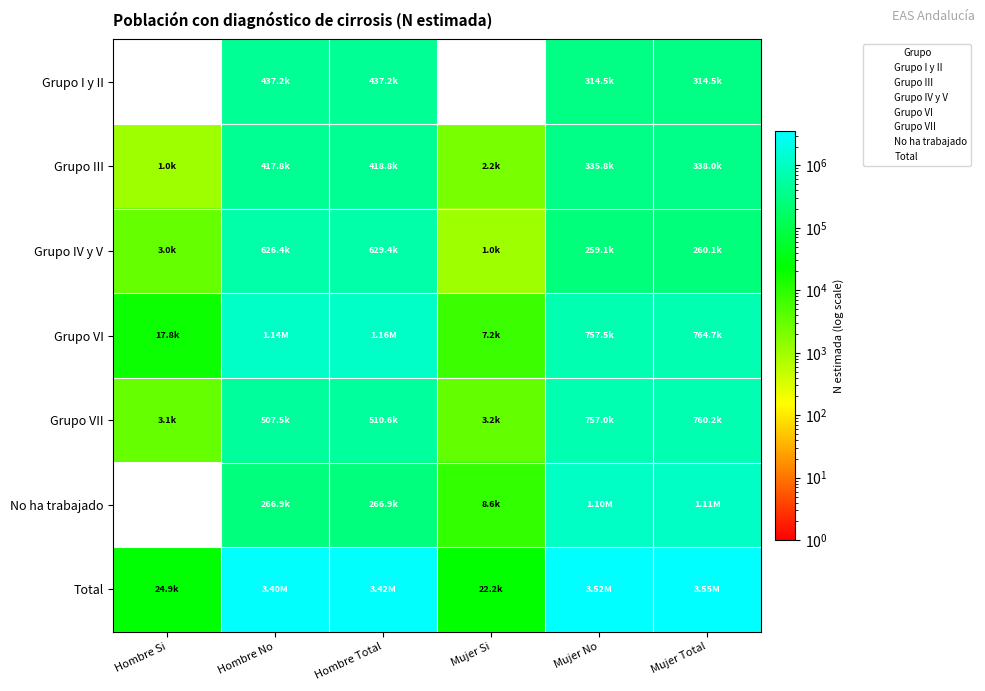

Rank the series at Mujer Si from highest to lowest value.

Total, No ha trabajado, Grupo VI, Grupo VII, Grupo III, Grupo IV y V, Grupo I y II